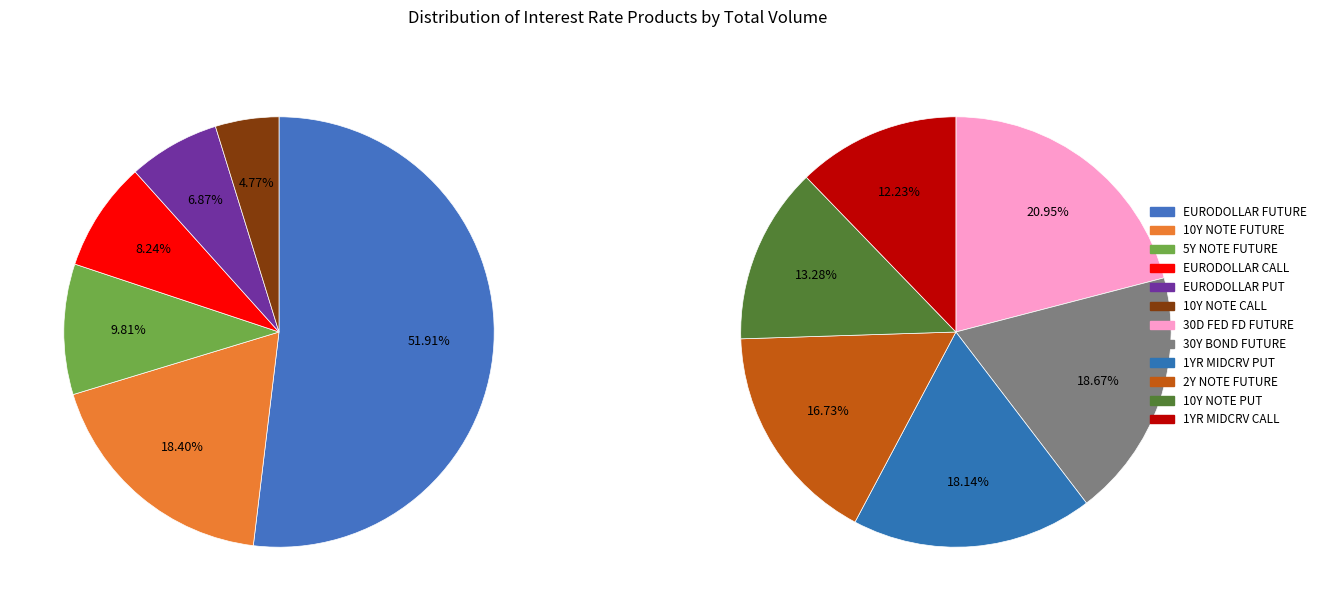

How many segments does this pie chart have?

12